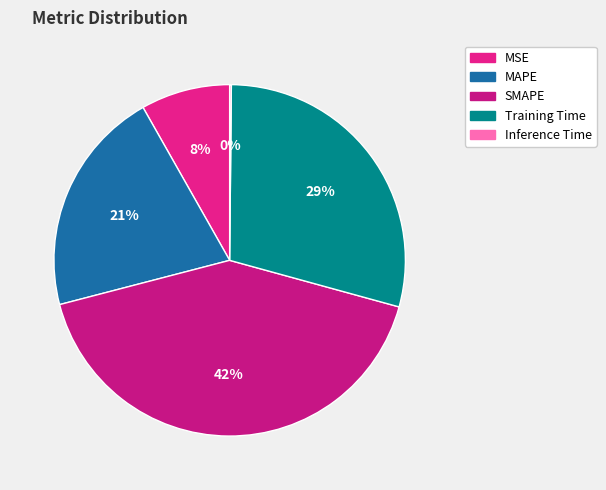

Does MAPE account for over 50% of the chart?

No